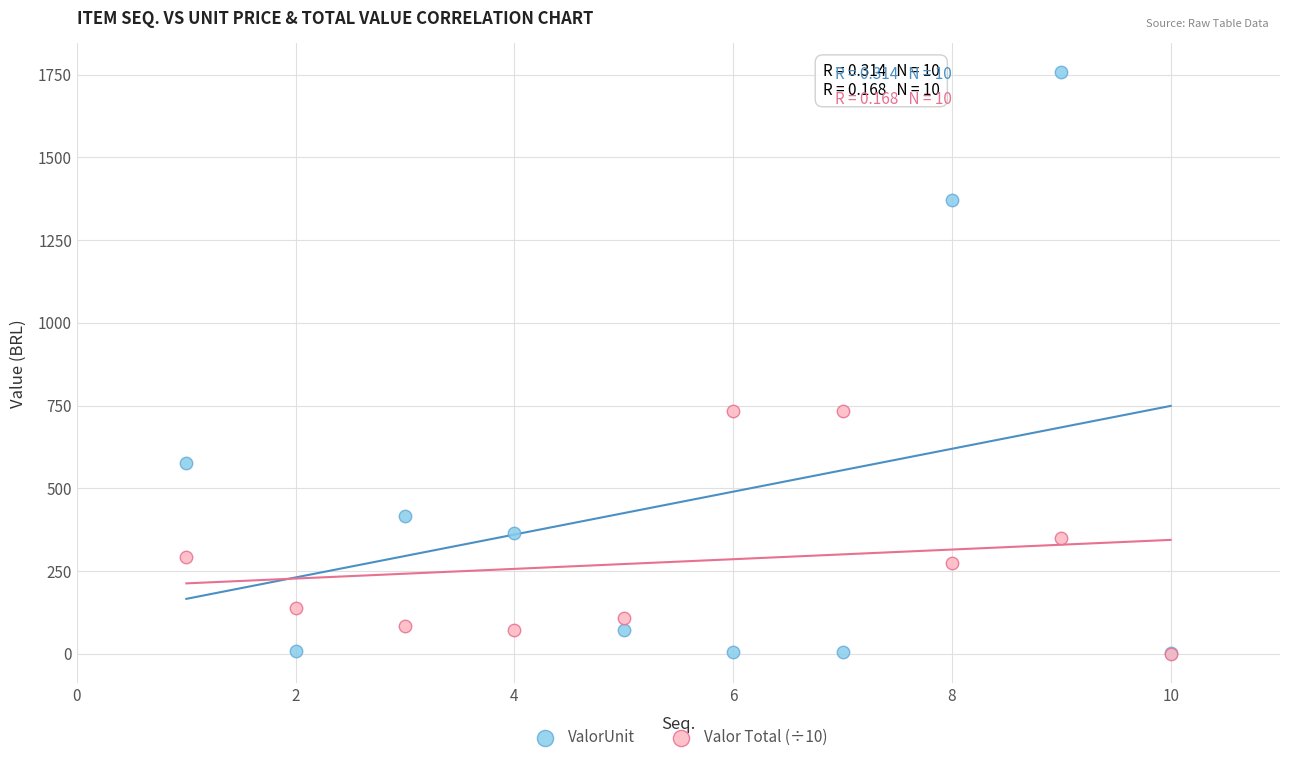

Which series has the widest spread of Y values?

ValorUnit